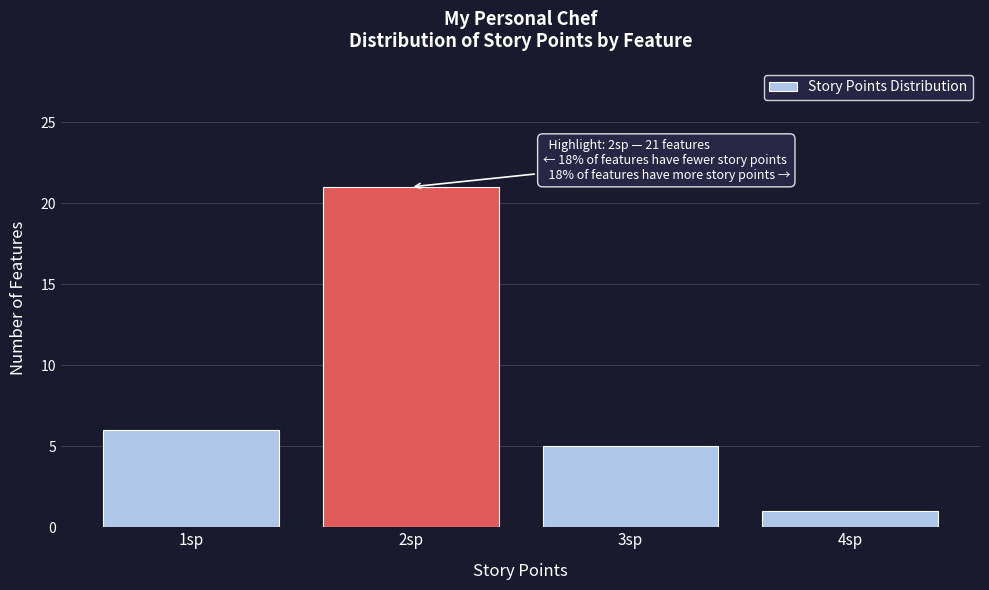

Which range on the x-axis has the tallest bar?

1.5 to 2.5